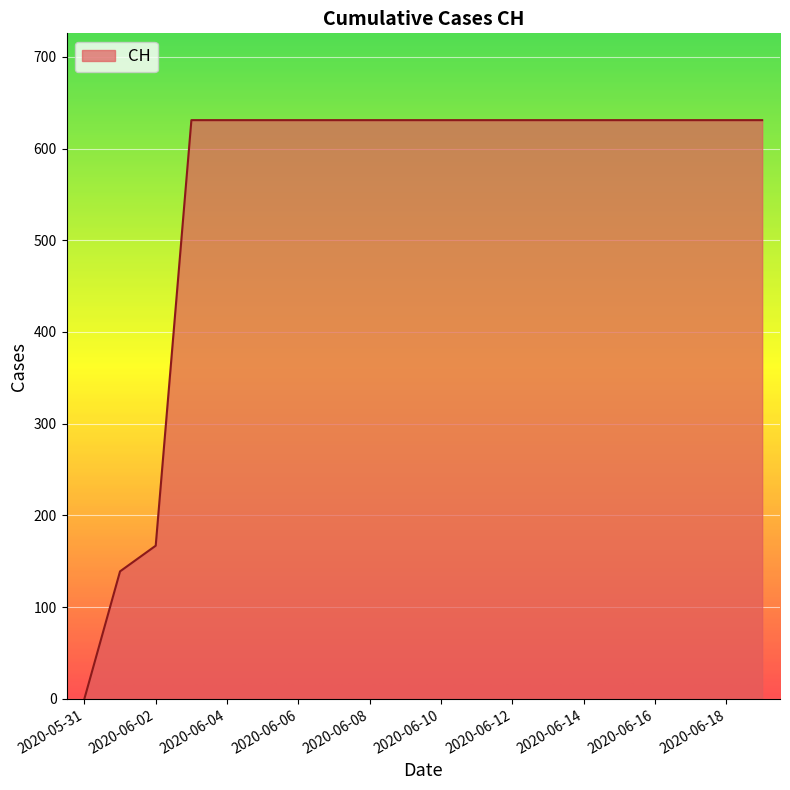

How many distinct data groups are displayed?

1